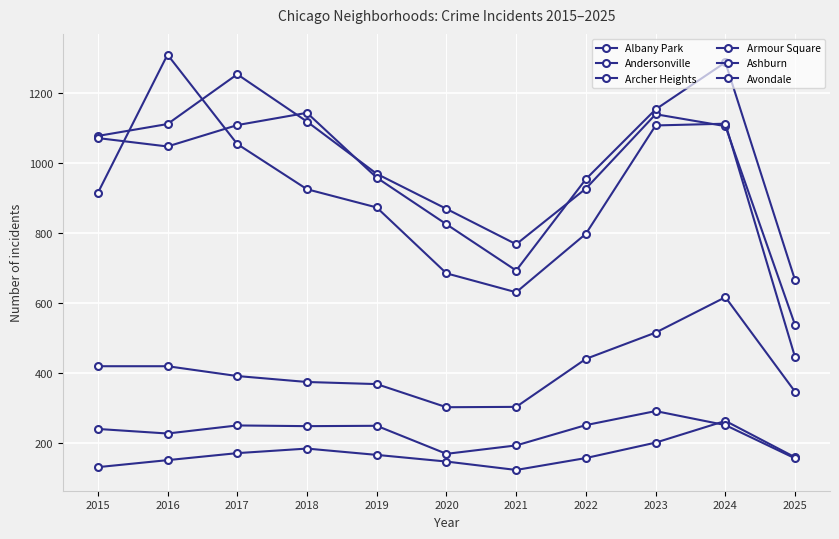

How many lines are shown in the chart?

6